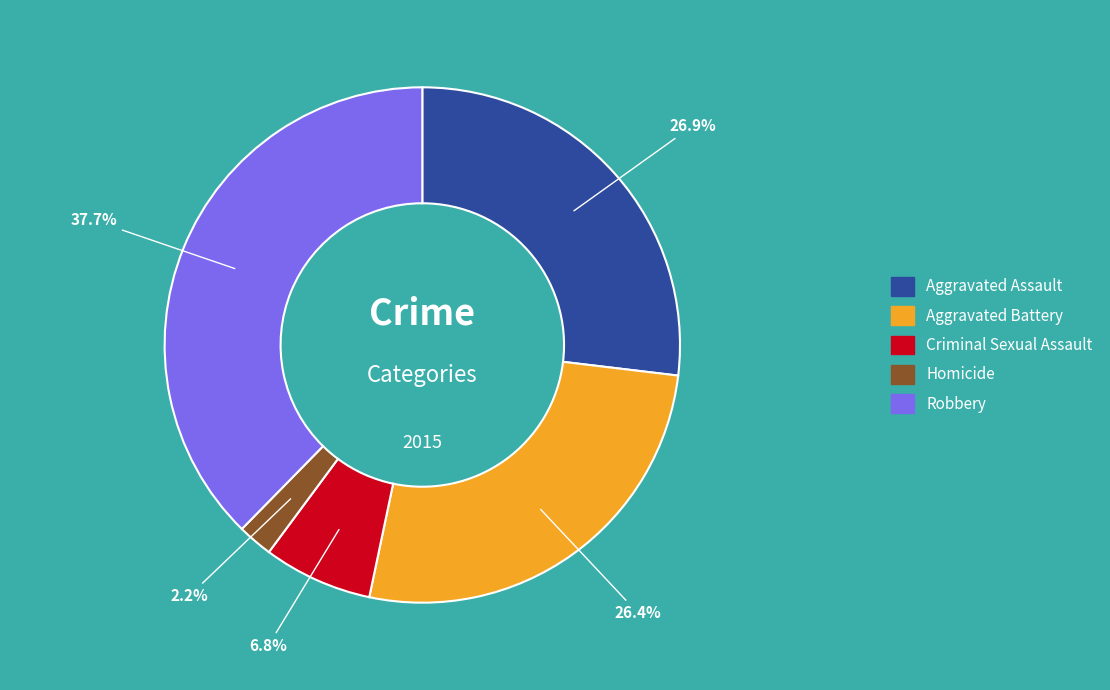

Count the number of slices in the pie.

5